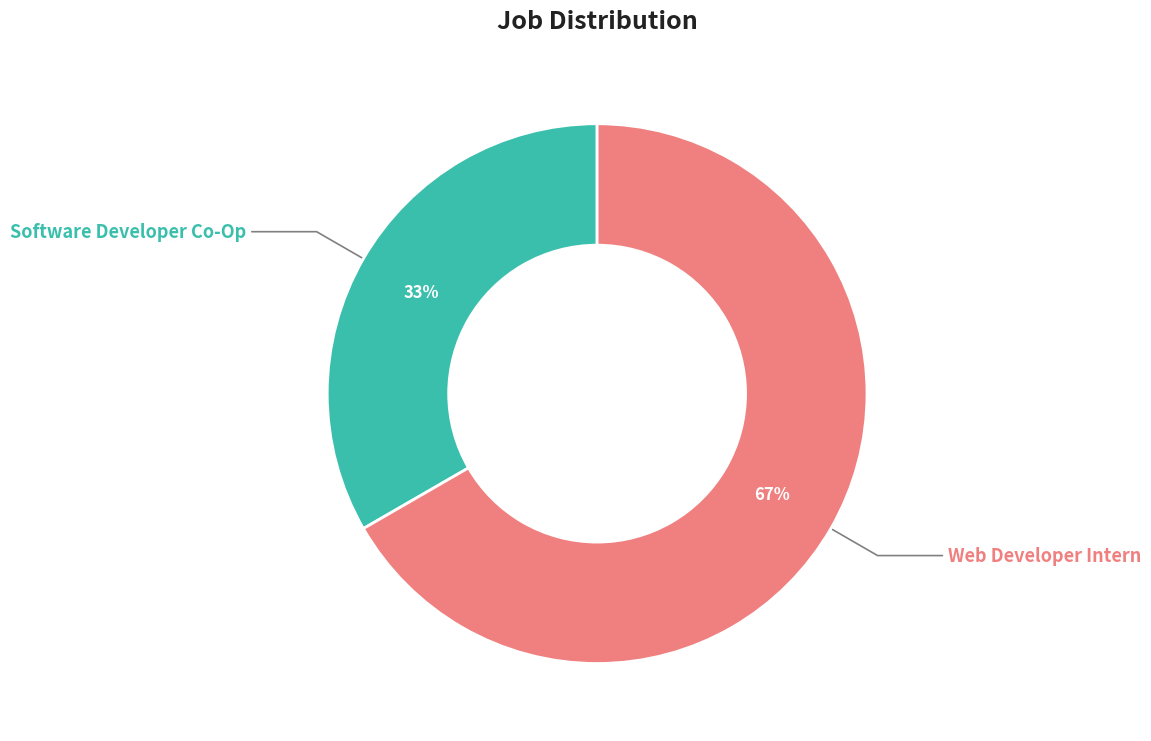

Approximately how many times larger is the value at Software Developer Co-Op compared to Web Developer Intern?

0.5